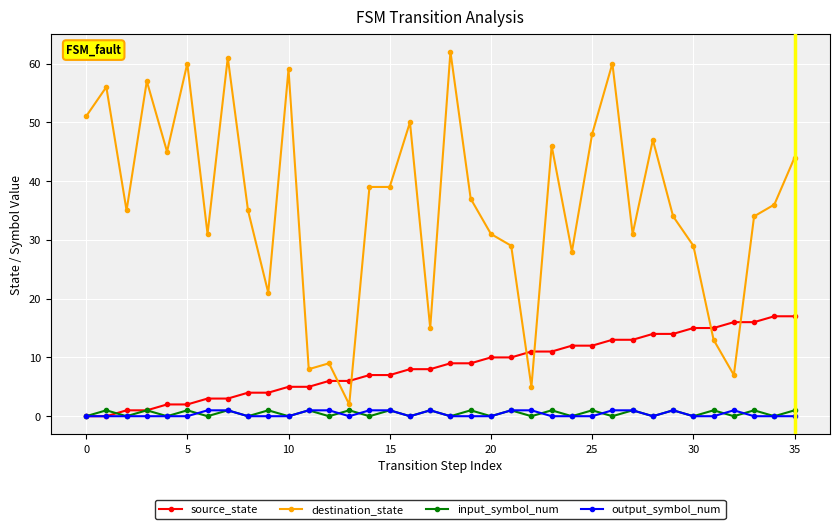

Which series has the largest range (max minus min)?

destination_state